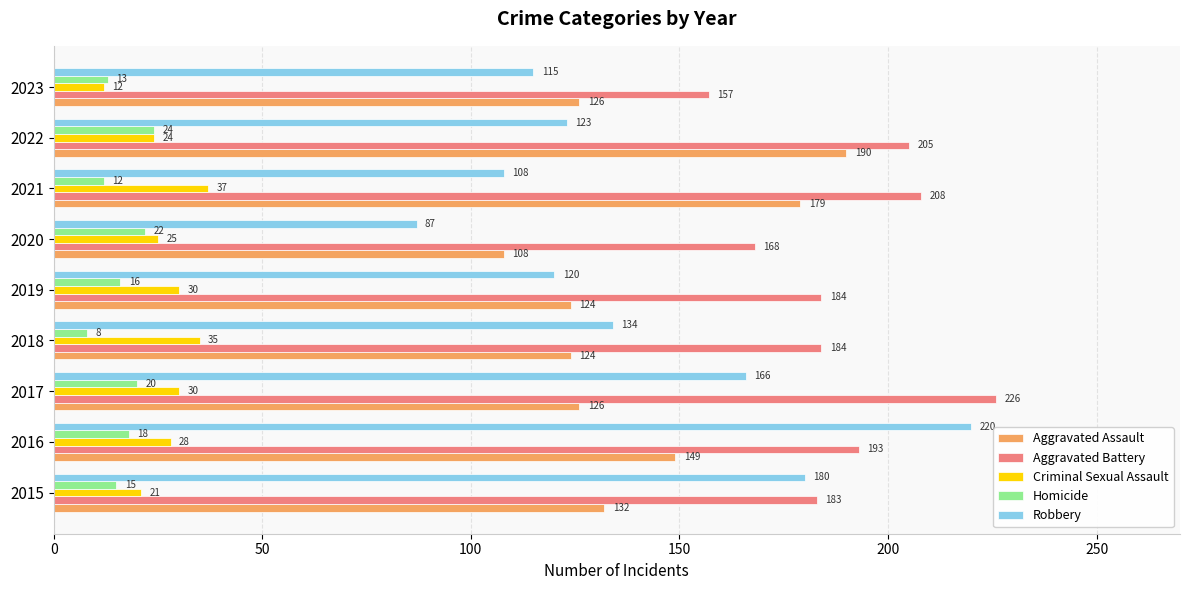

Which series has the largest range (max minus min)?

Robbery